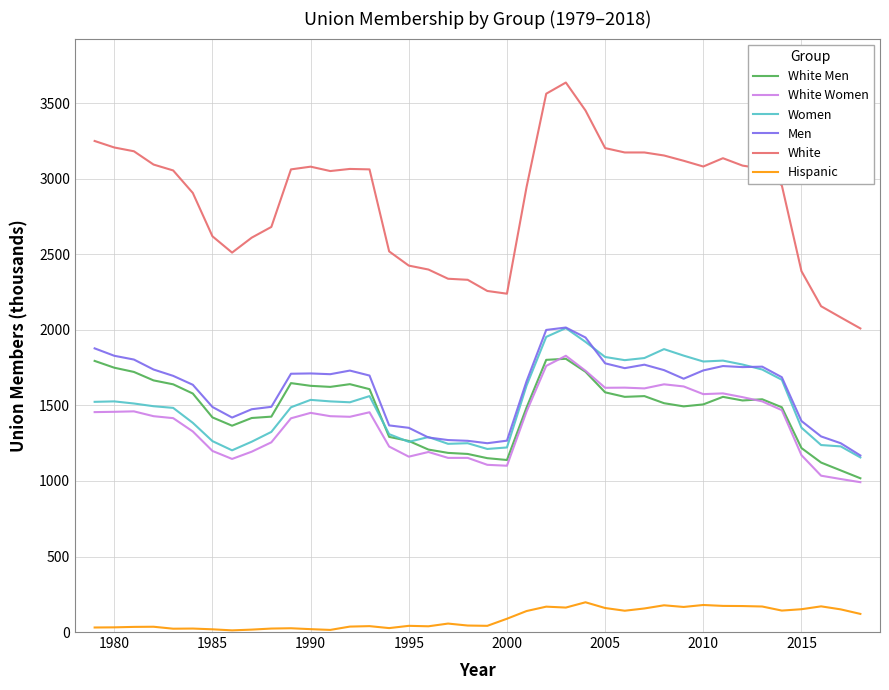

What is the difference between the maximum and second lowest values in the Men series?

766